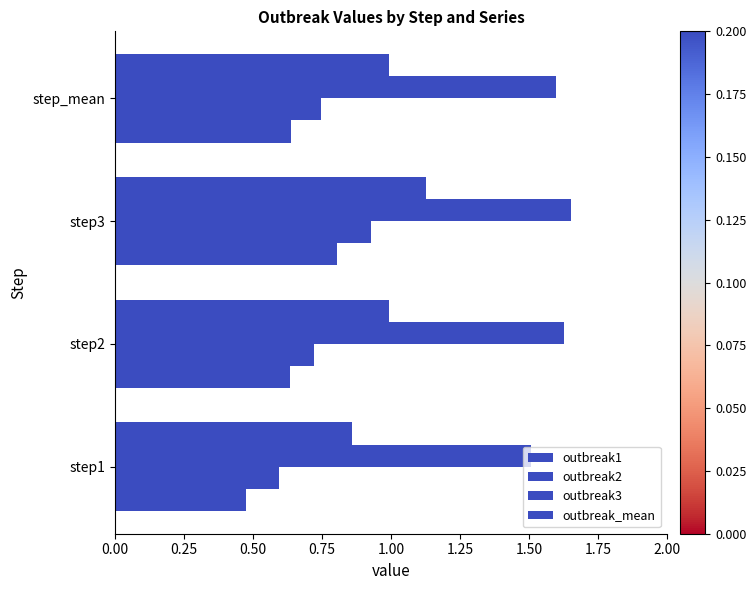

Count the number of categories in the chart.

4